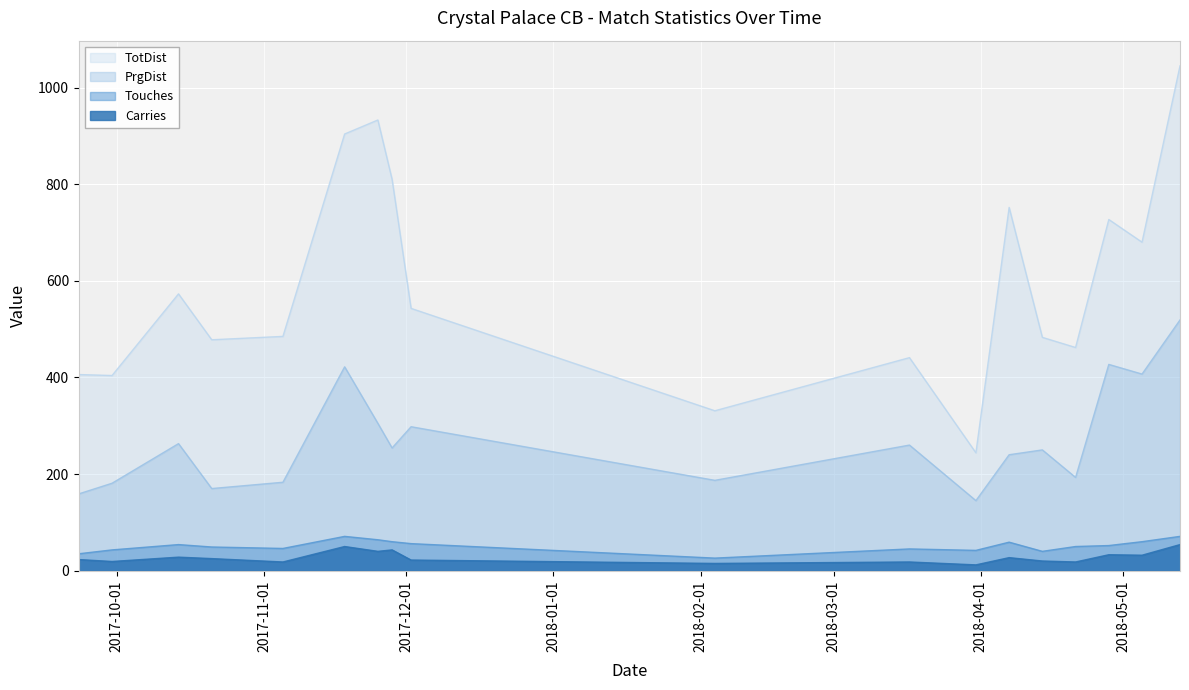

What is the difference between the TotDist values at 2018-04-07 and 2017-12-02?

209